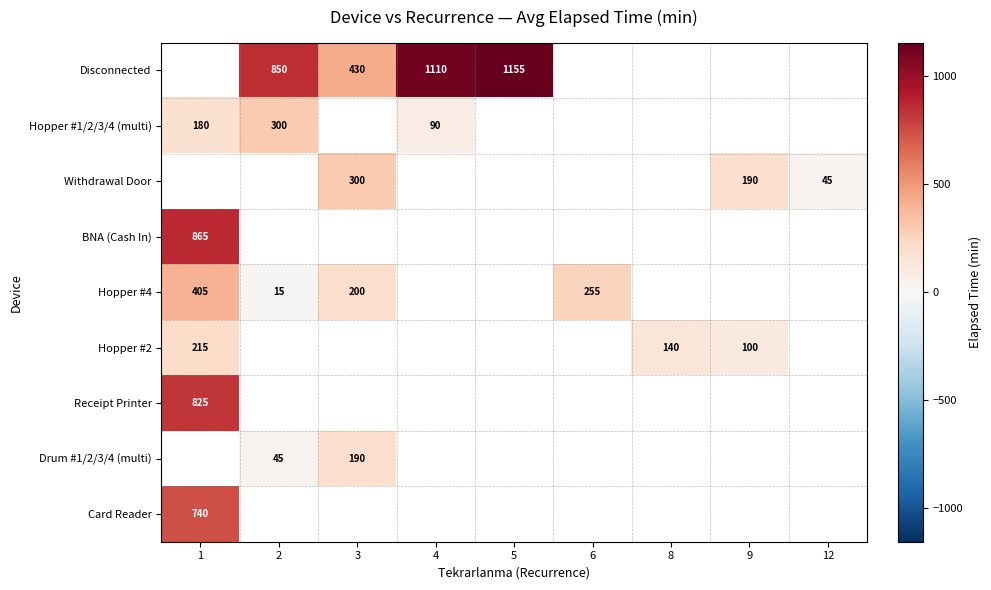

The Drum #1/2/3/4 (multi) series shows 121 at 3. True or false?

False